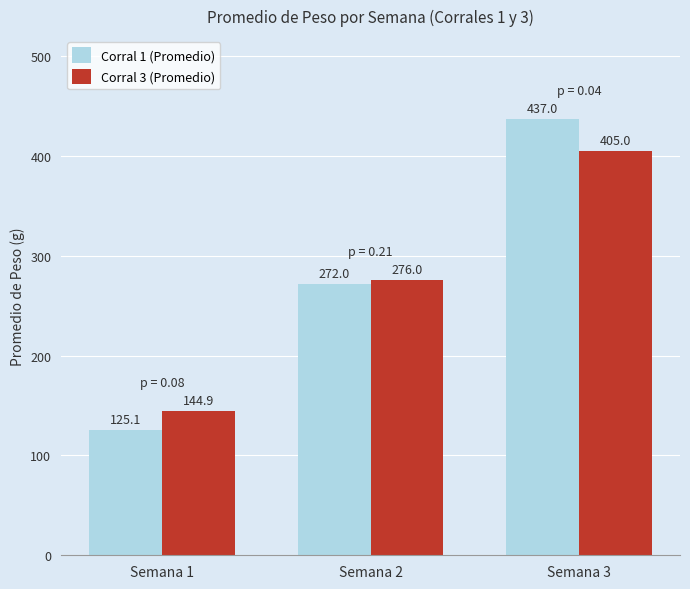

The Corral 3 (Promedio) series shows 276.0 at Semana 2. True or false?

True